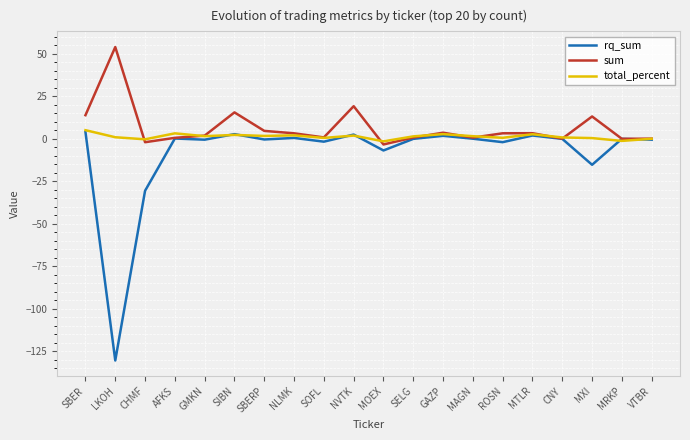

What is the maximum value shown in the chart?

54.0